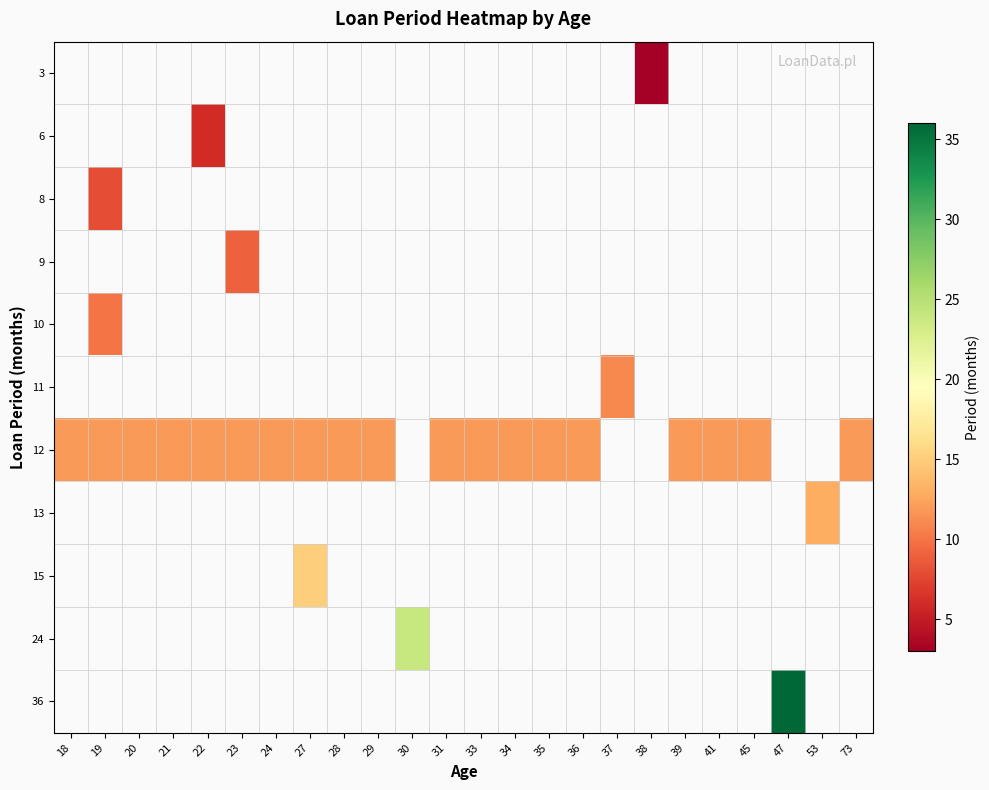

Which series has the widest spread of values?

12